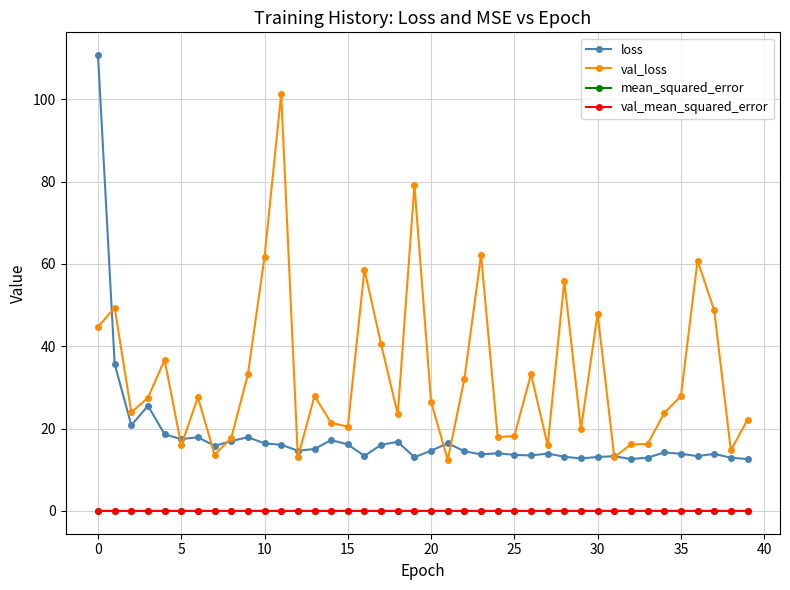

Which series has the largest total across all categories?

val_loss